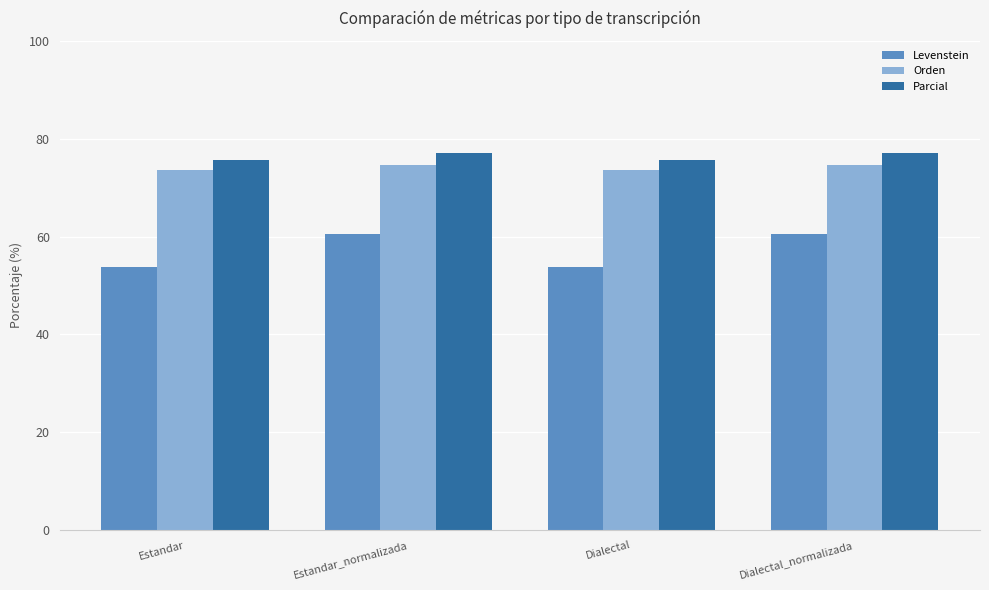

What is the total value across all series at Dialectal_normalizada?

212.3